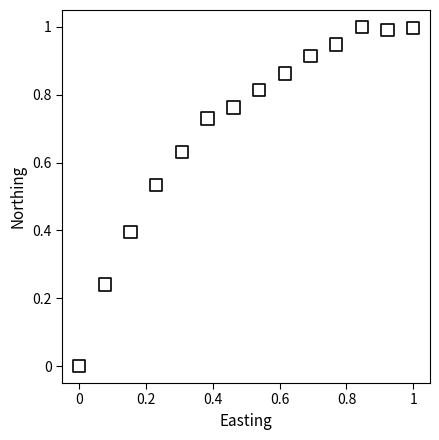

What is the range of X values (max minus min)?

1.0